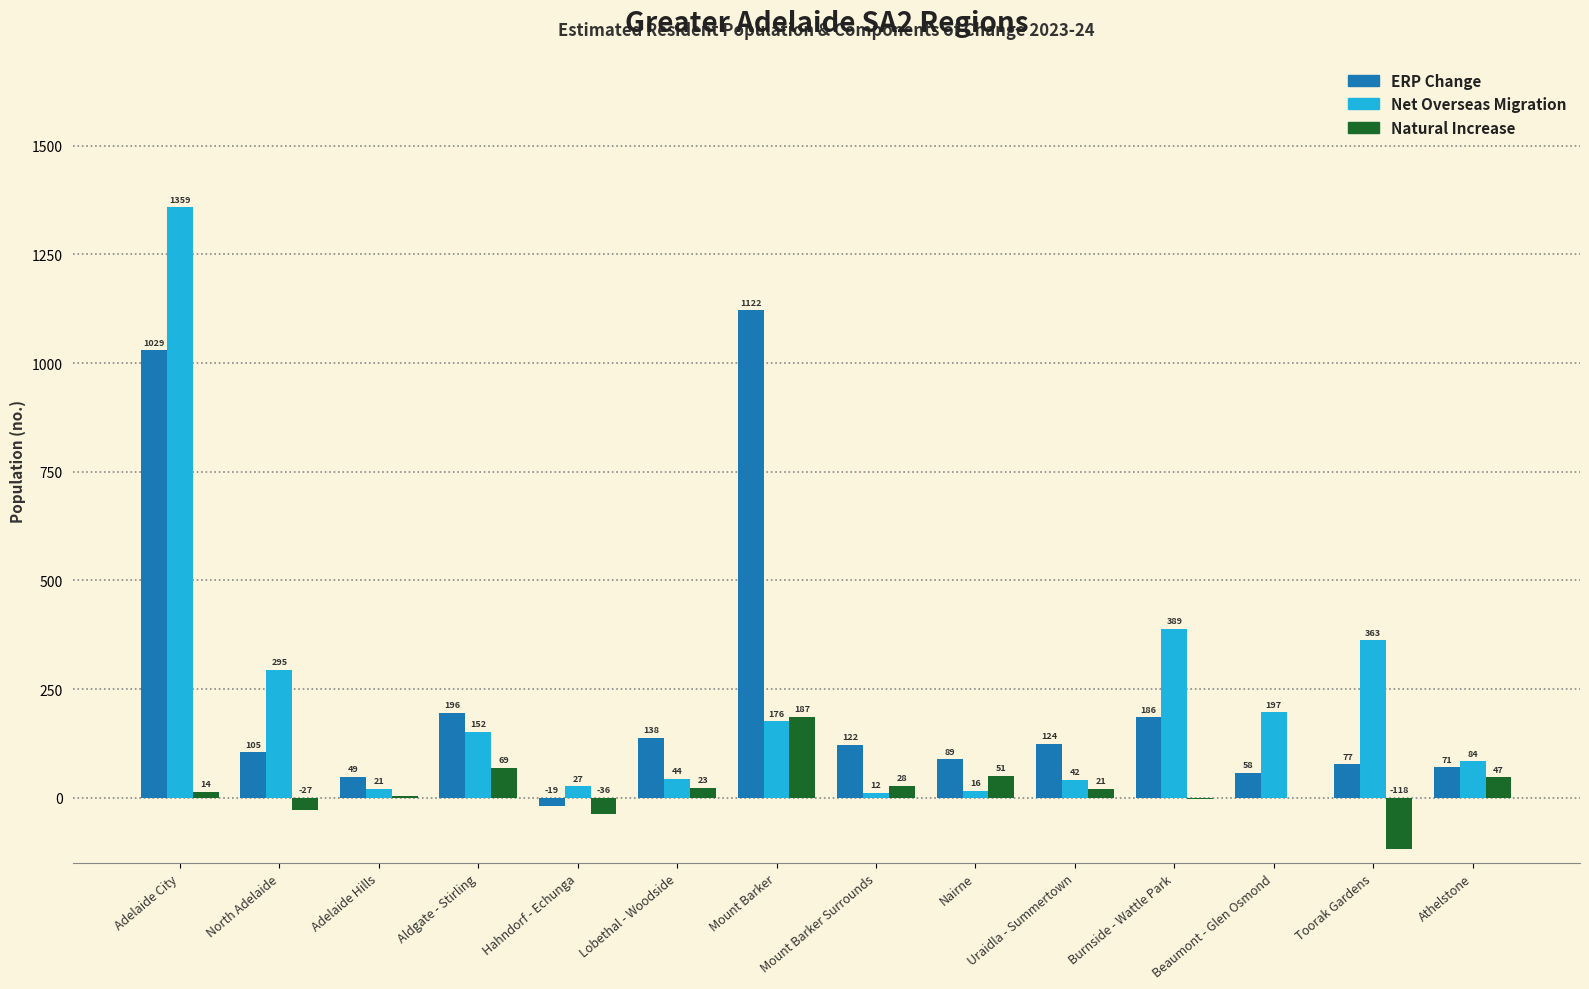

How many categories are shown in the chart?

14